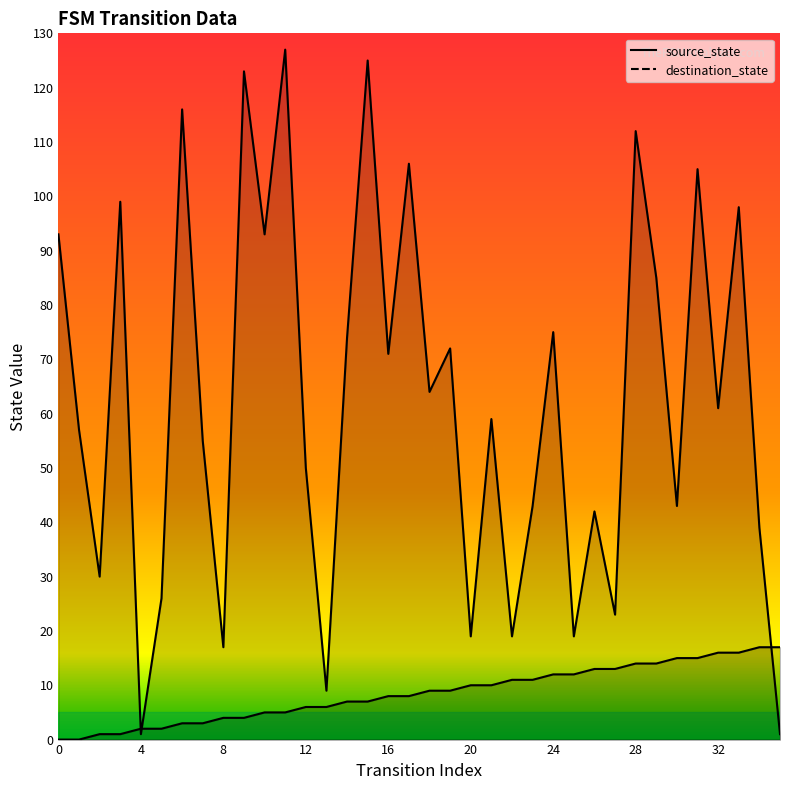

What is the maximum value shown in the chart?

127